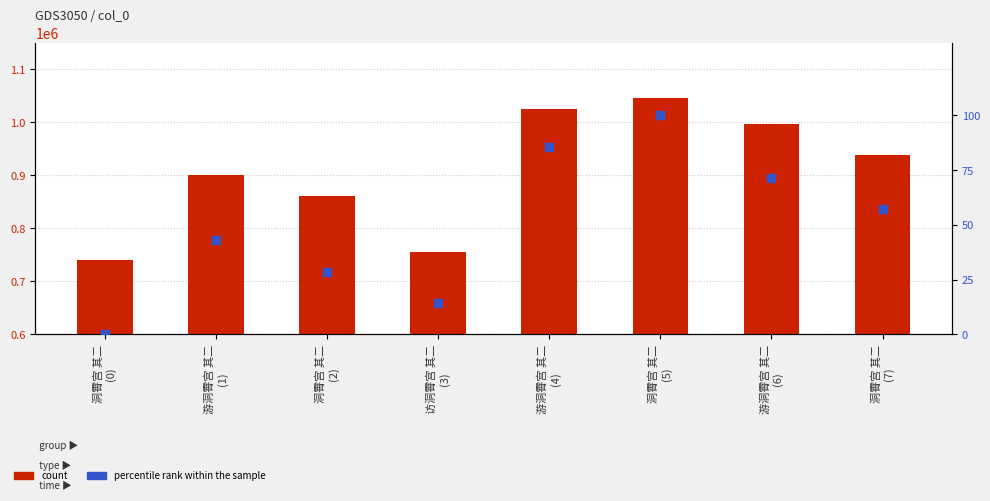

Is the value of percentile rank within the sample at 游洞霄宫 其二
(6) greater than the value of count at 洞霄宫 其二
(0)?

No